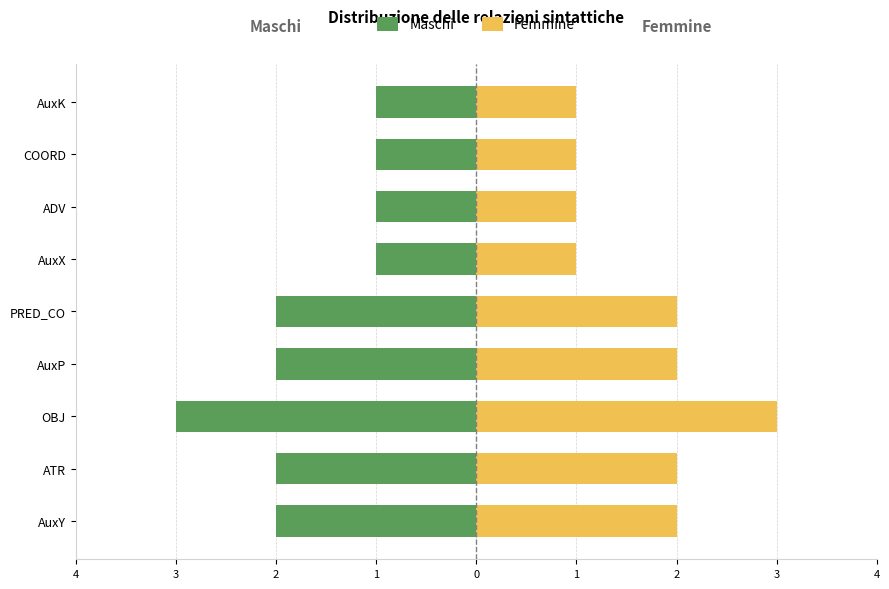

Which series has the widest spread of values?

Maschi